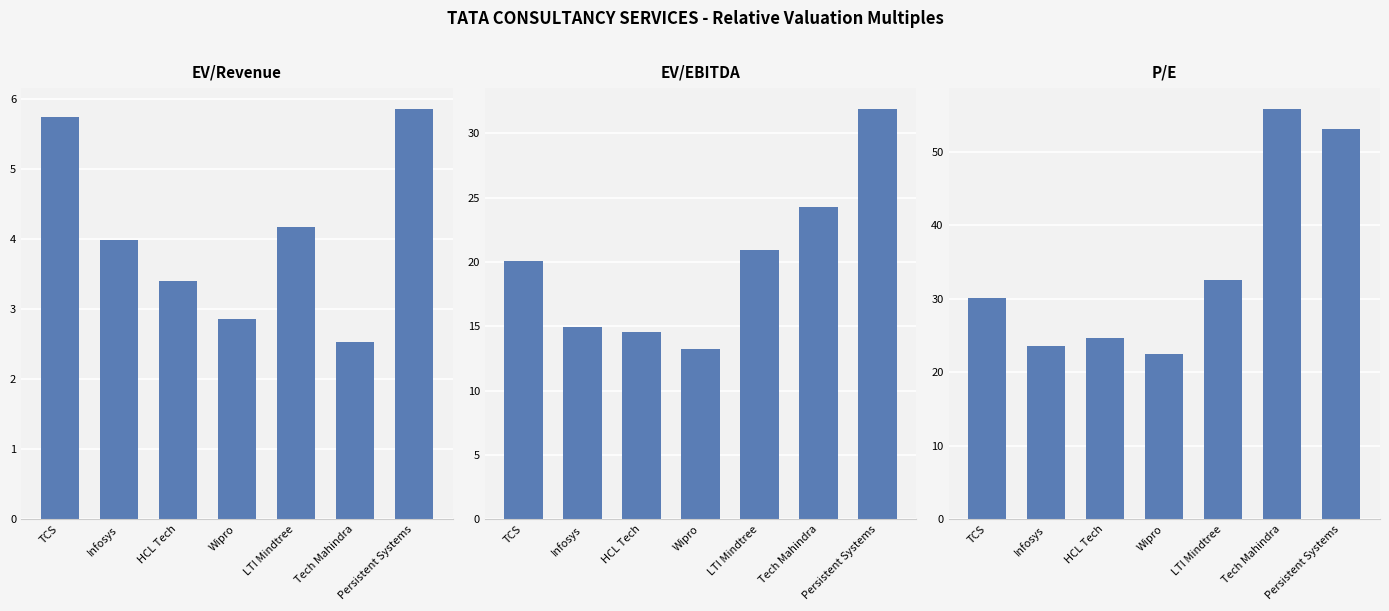

Which category has the highest value across all series?

Tech Mahindra